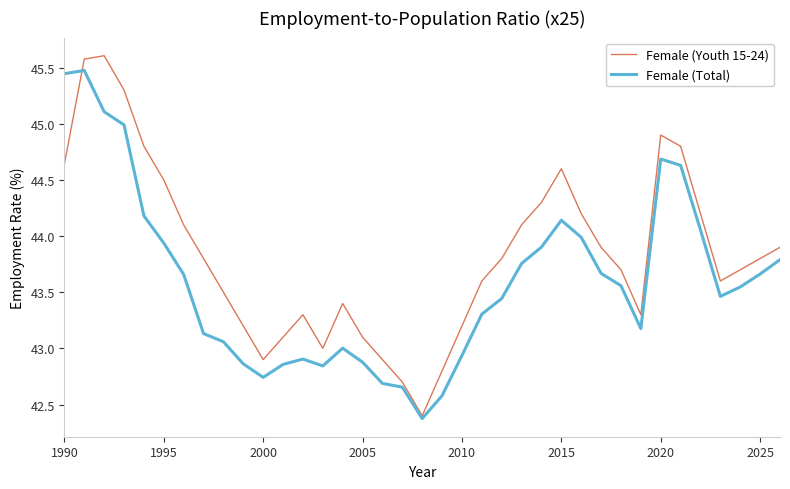

Which series has the largest total across all categories?

Female (Youth 15-24)